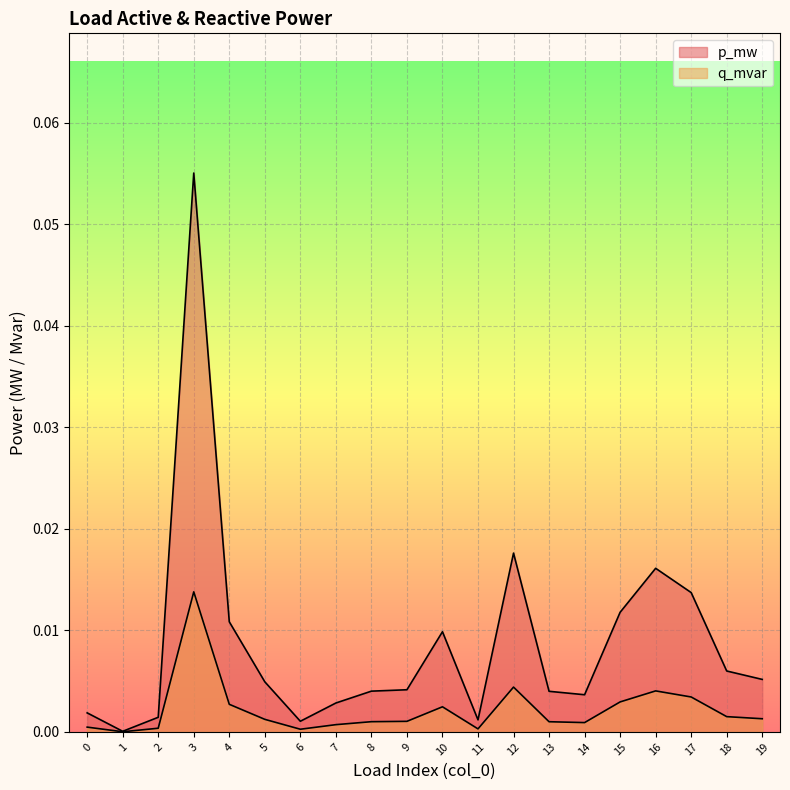

Which label corresponds to the largest value in the chart?

3